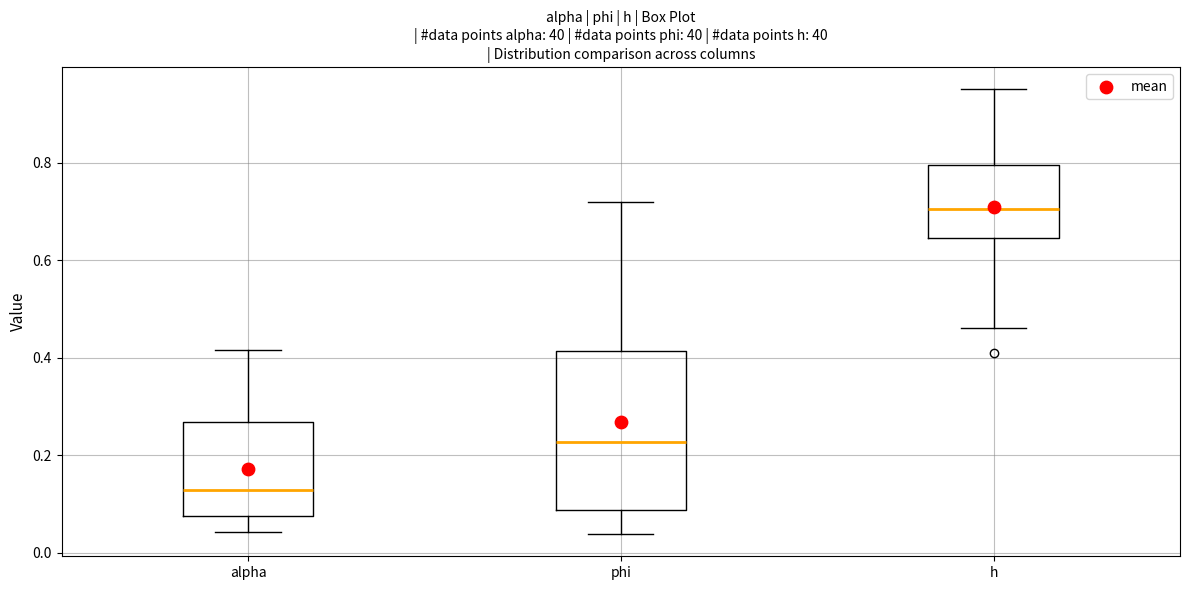

Reading left to right, read every box against the y-axis: the position of its median line, the range the box covers, and the ends of its whiskers. The values are not printed on the chart, so give them approximately, as read against the axis.

alpha: median 0.12, box 0.08 to 0.26, whiskers 0.04 to 0.42
phi: median 0.22, box 0.08 to 0.42, whiskers 0.04 to 0.72
h: median 0.70, box 0.64 to 0.80, whiskers 0.46 to 0.94